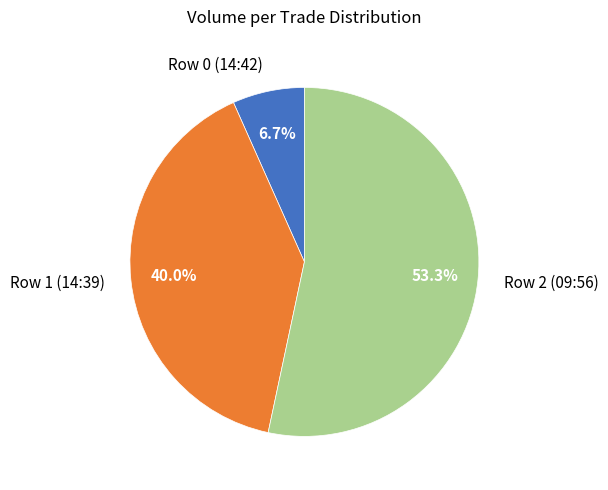

Is it true that Row 0 (14:42) is 14% of the pie?

False